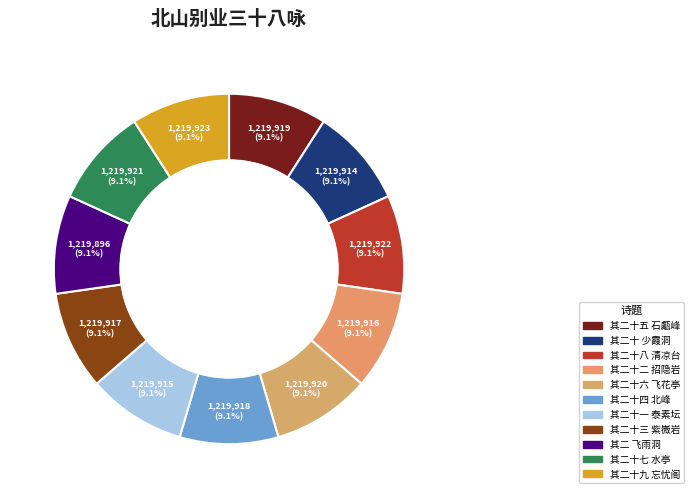

What percentage is NOT represented by 其二 飞雨洞?

90.9%